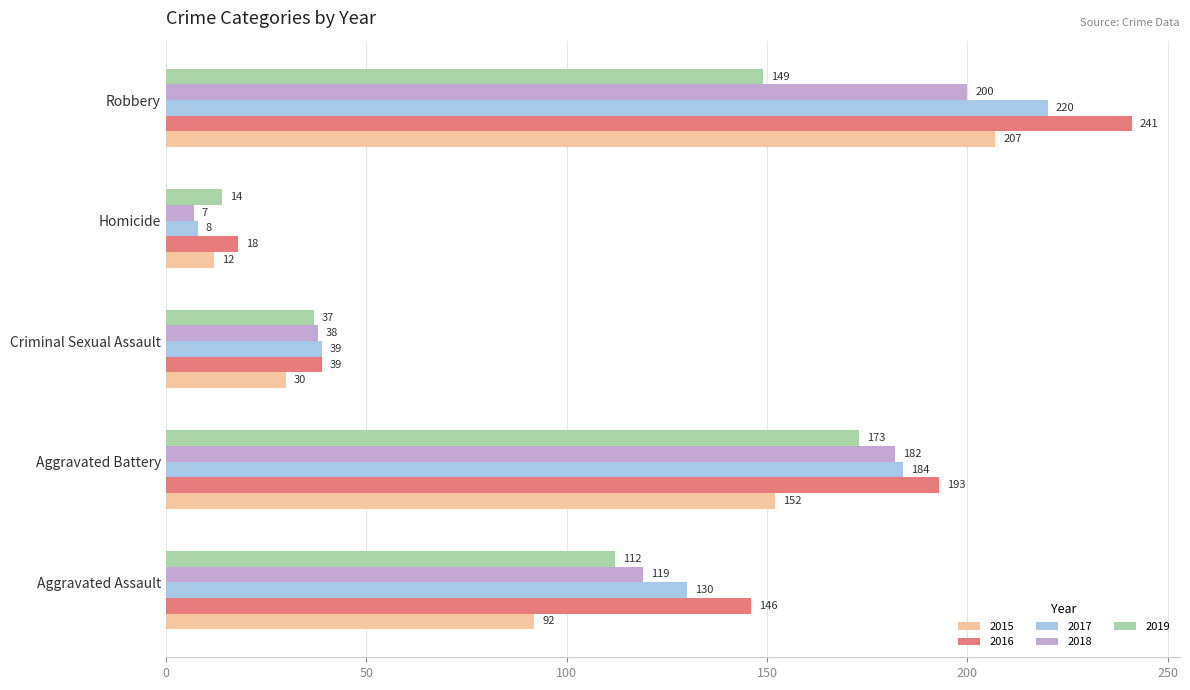

Is it true that 2015 equals 12 at Homicide?

True